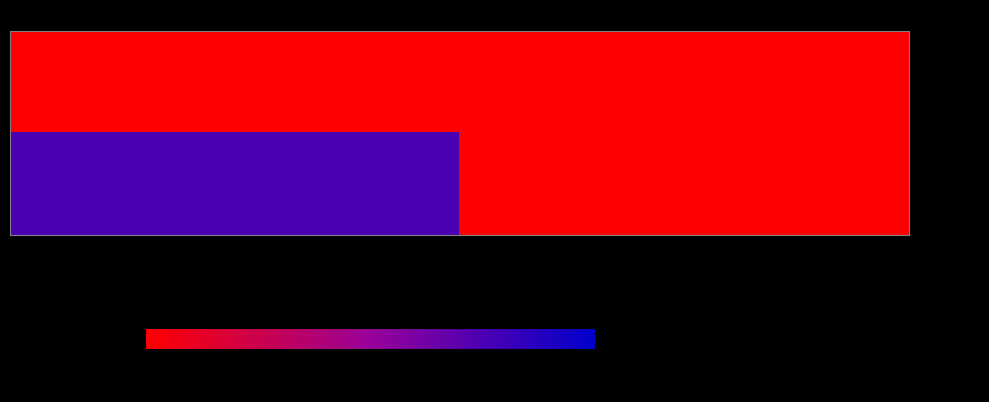

Reading left to right, transcribe all the data shown in this chart.

row_0: 0	0
row_1: 75	0